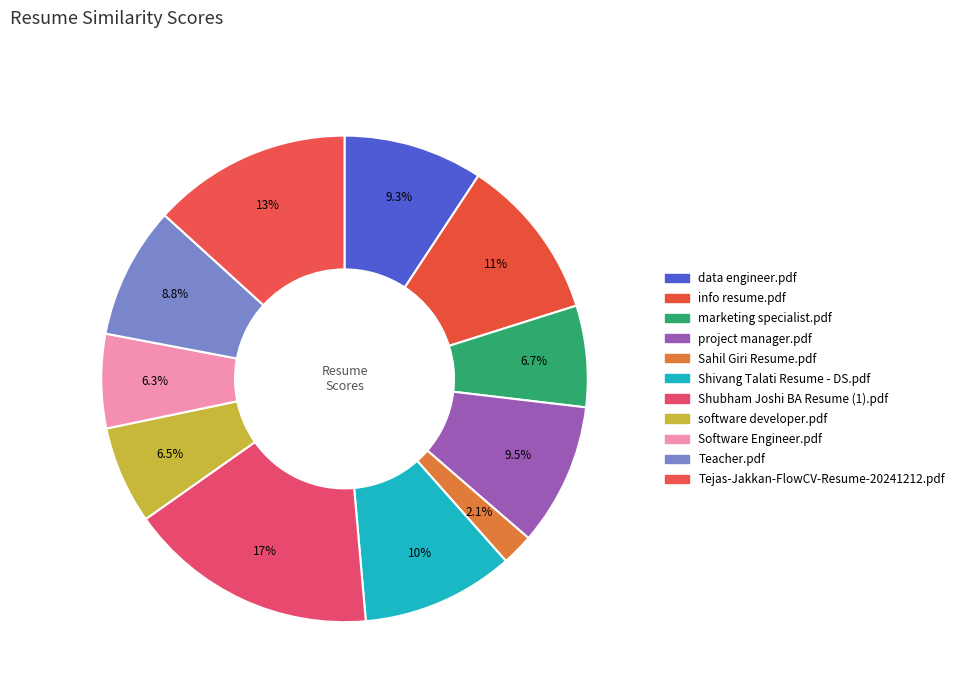

How many segments does this pie chart have?

11